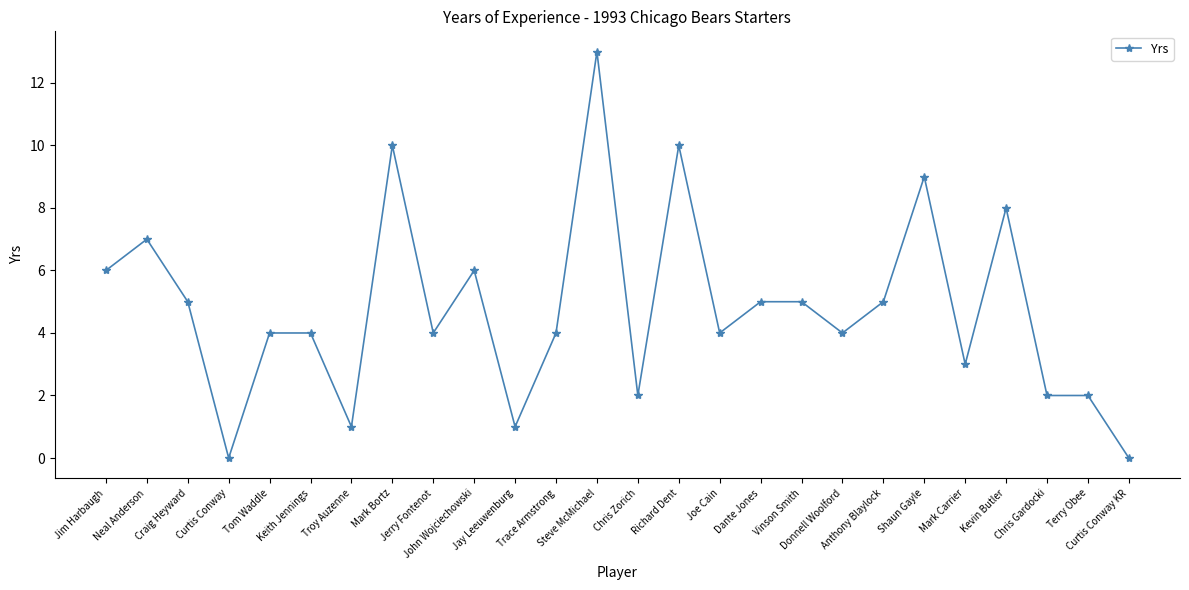

How many lines are shown in the chart?

1